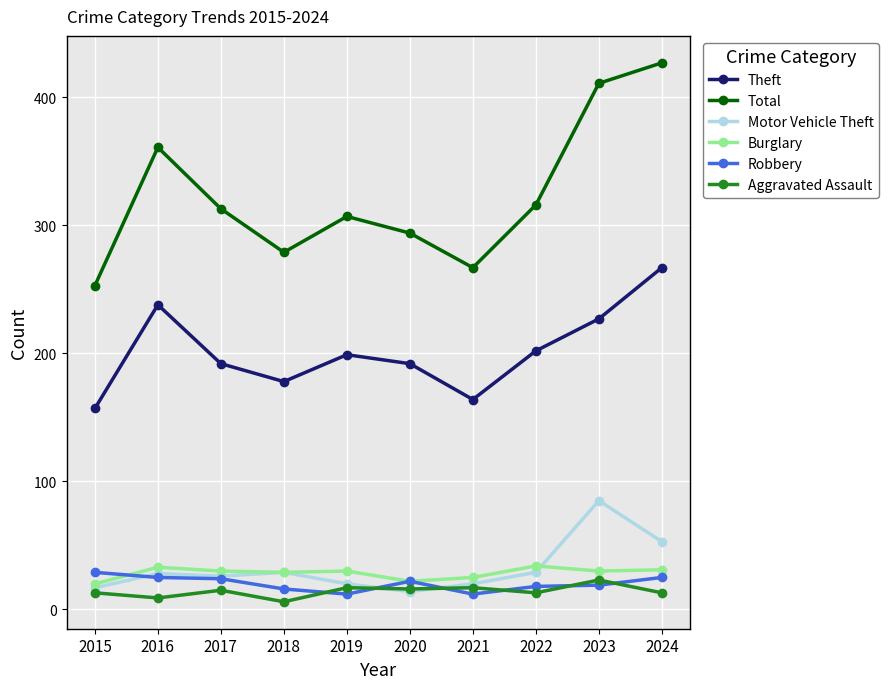

Is it true that Total equals 142 at 2015?

False